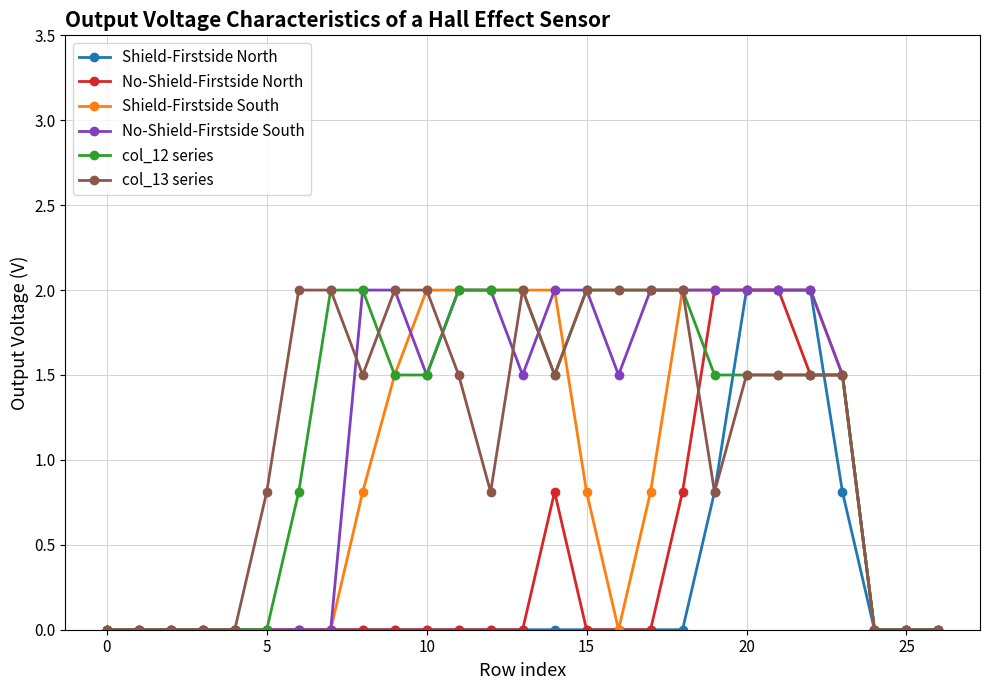

At how many categories does at least one series exceed 1?

18